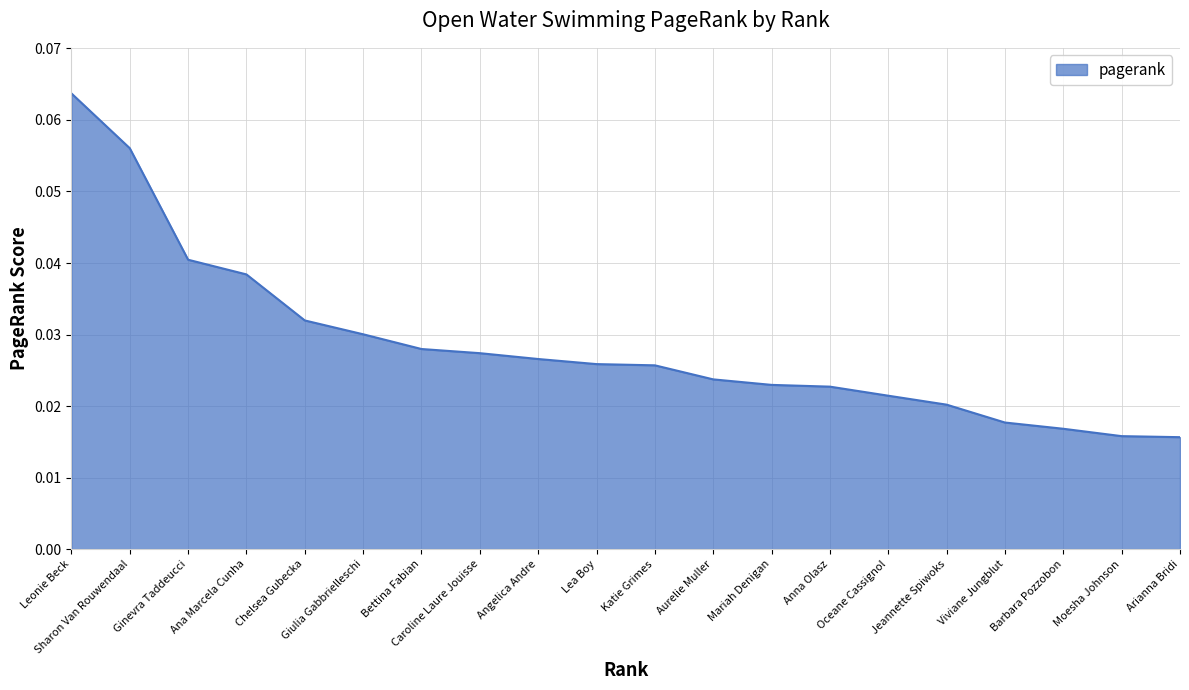

Which category has the highest value across all series?

Leonie Beck